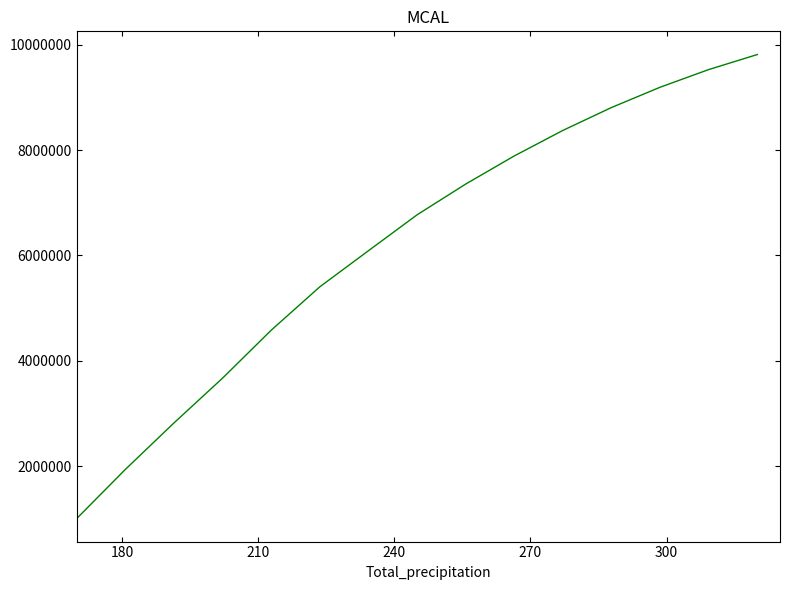

What is the greatest value displayed?

9815234.0